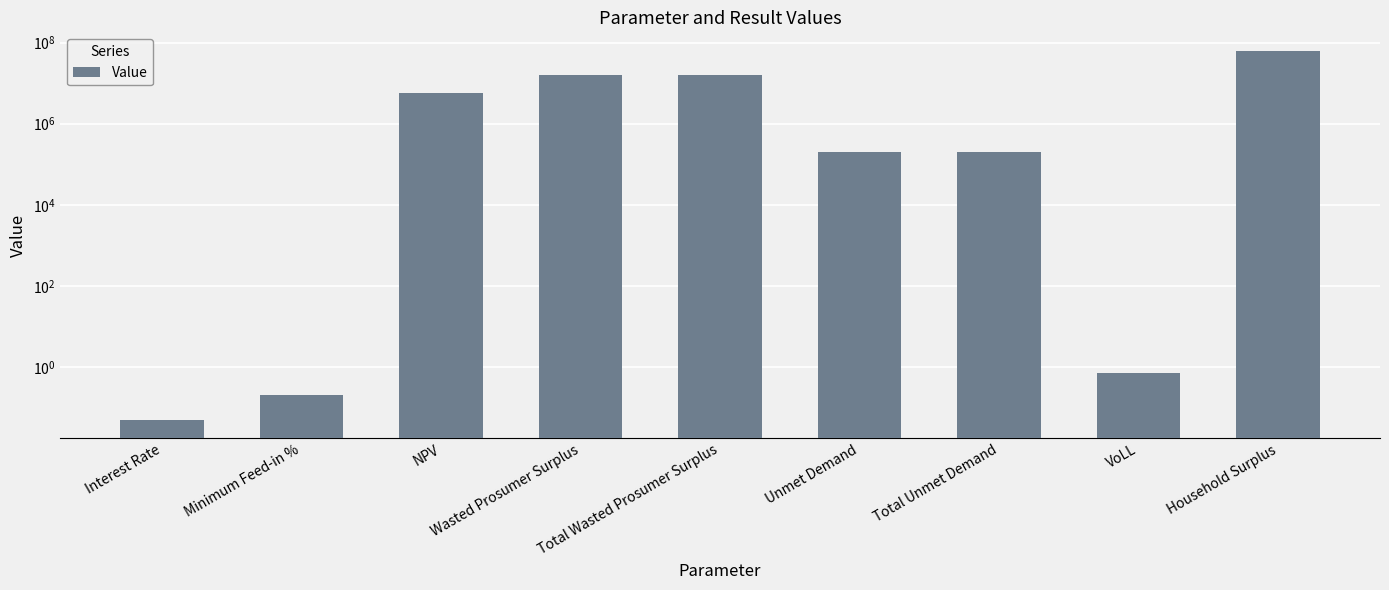

List the labels in order of value, largest first.

Household Surplus, Wasted Prosumer Surplus, Total Wasted Prosumer Surplus, NPV, Unmet Demand, Total Unmet Demand, VoLL, Minimum Feed-in %, Interest Rate